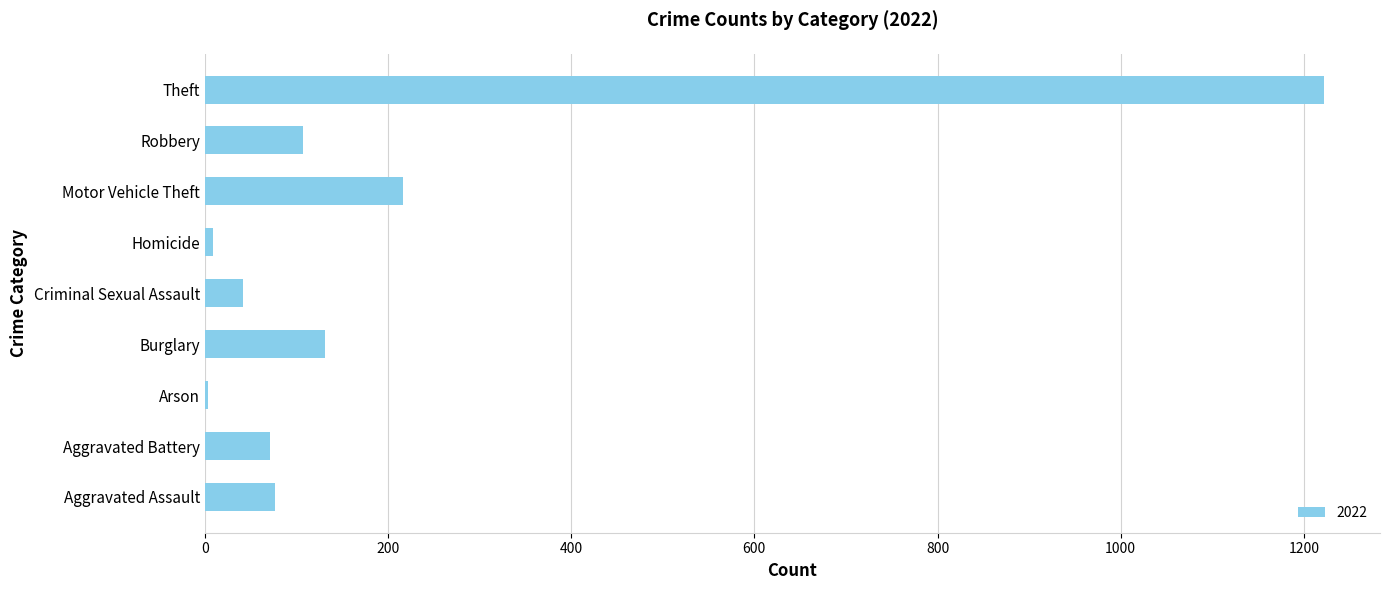

How many data points does each series have?

9